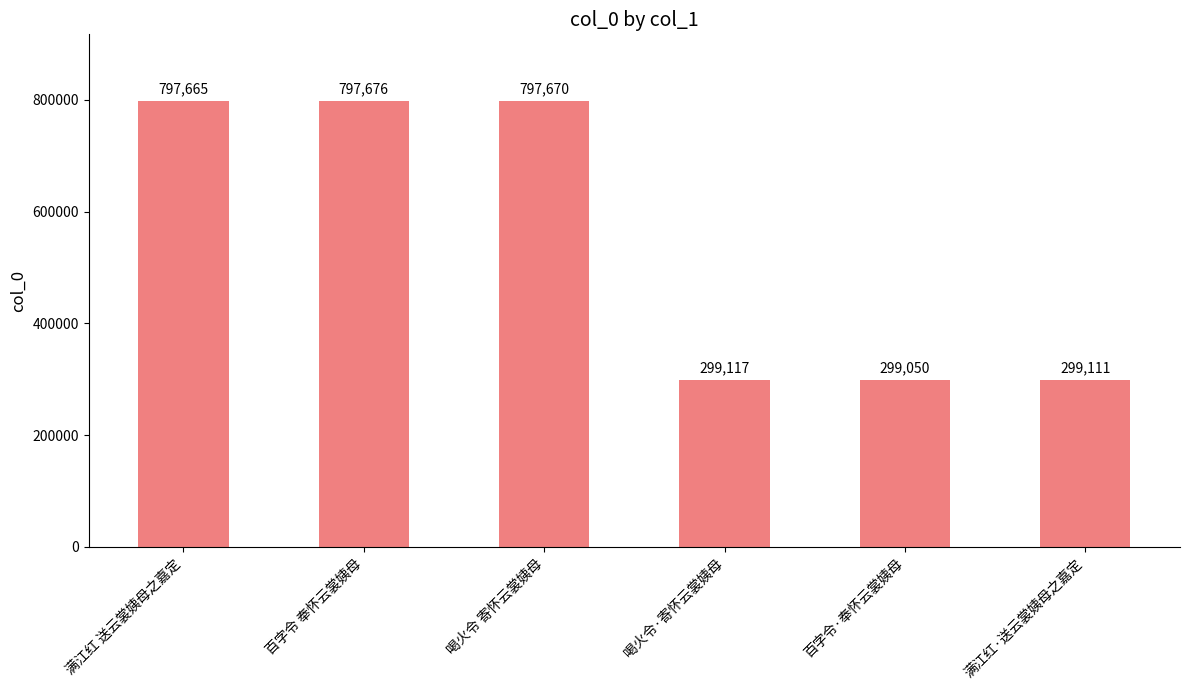

Which category has the highest value across all series?

百字令 奉怀云裳姨母